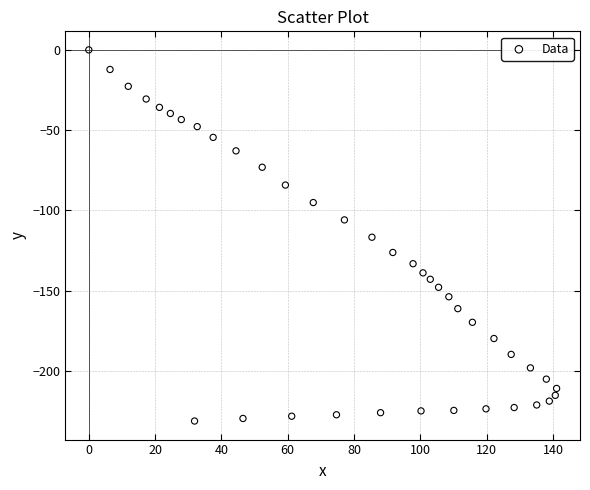

What is the range of X values (max minus min)?

141.1